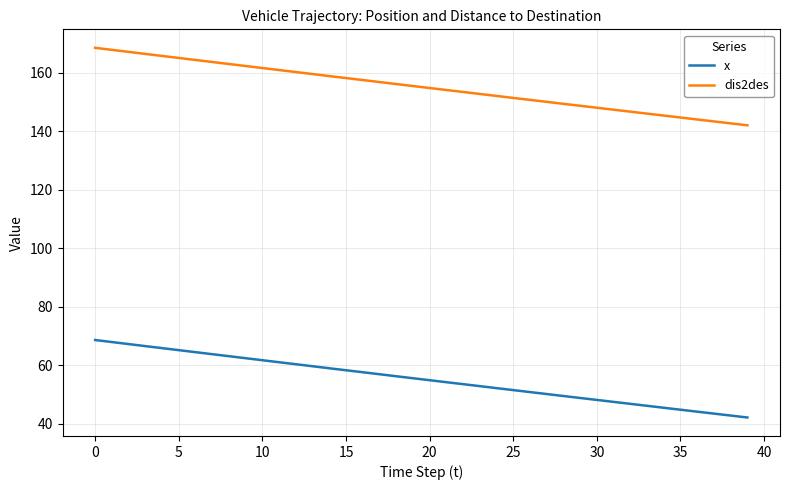

Which series has the largest total across all categories?

dis2des